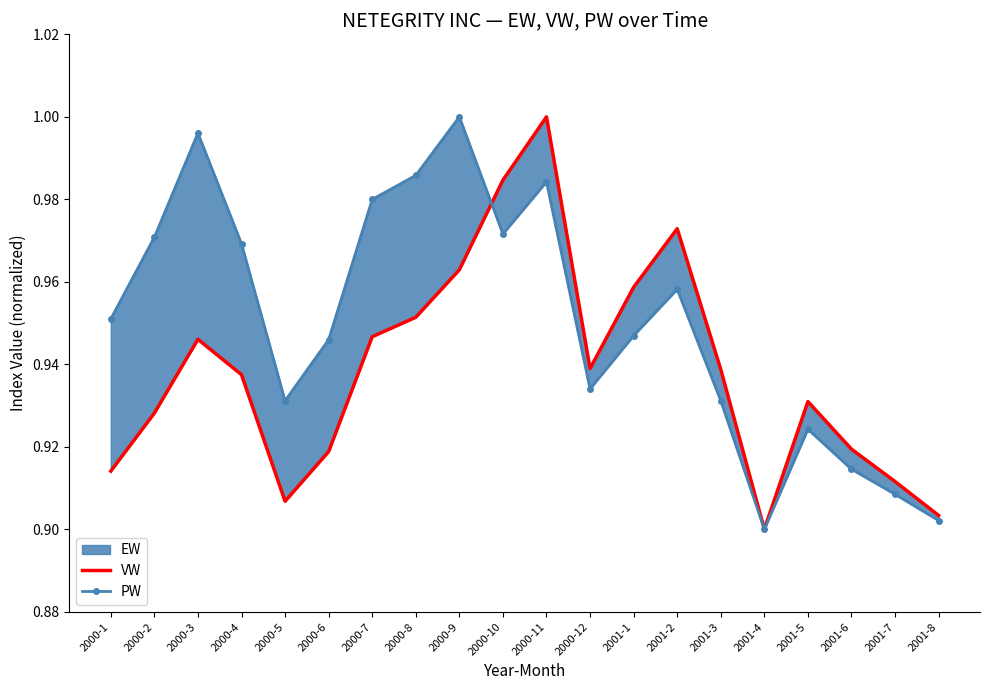

Which category has the highest value in the VW series?

2000-11